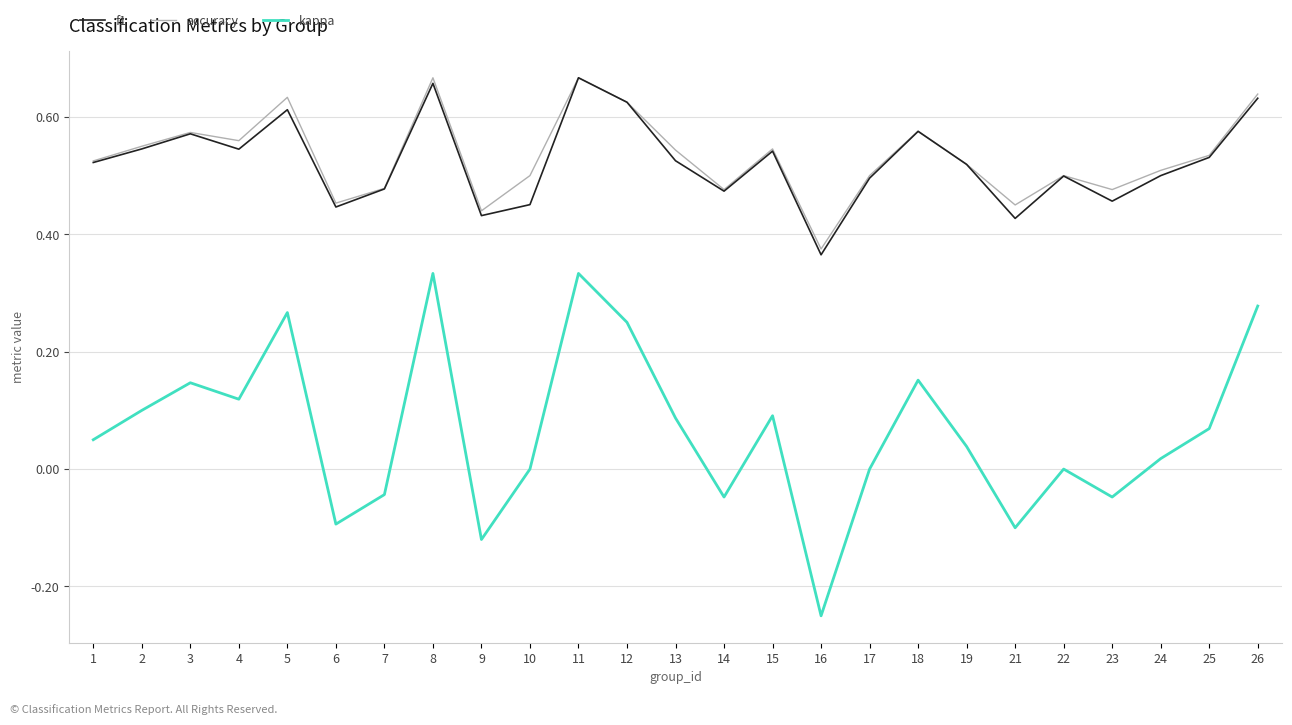

Which category has the lowest value across all series?

16